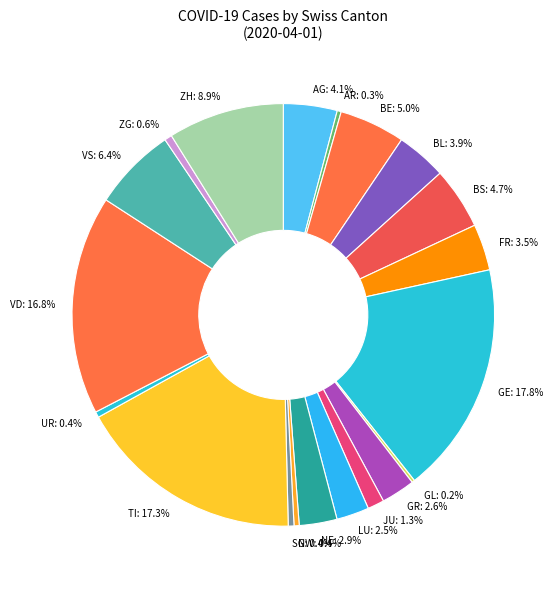

Approximately how many times larger is the value at AG: 4.1% compared to JU: 1.3%?

3.2